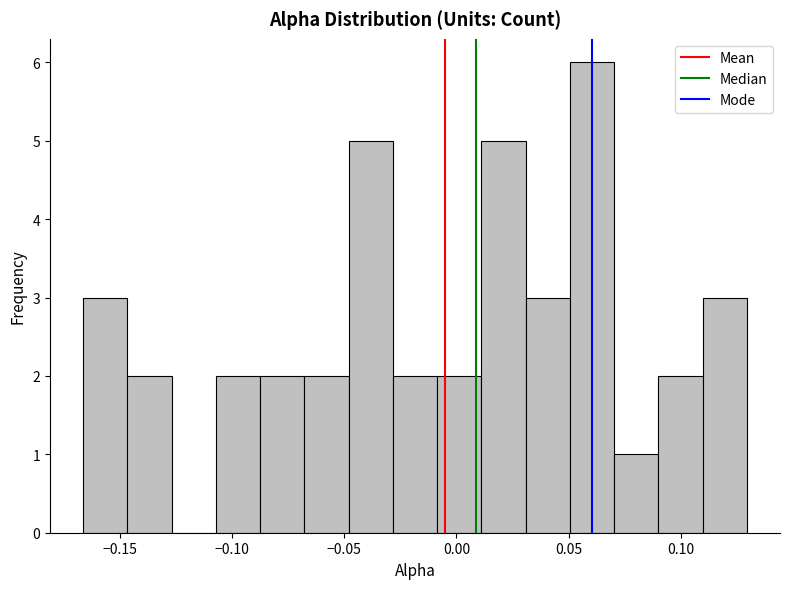

Around what value on the x-axis is the tallest bar? Give the approximate position of its centre, as read against the axis.

0.060